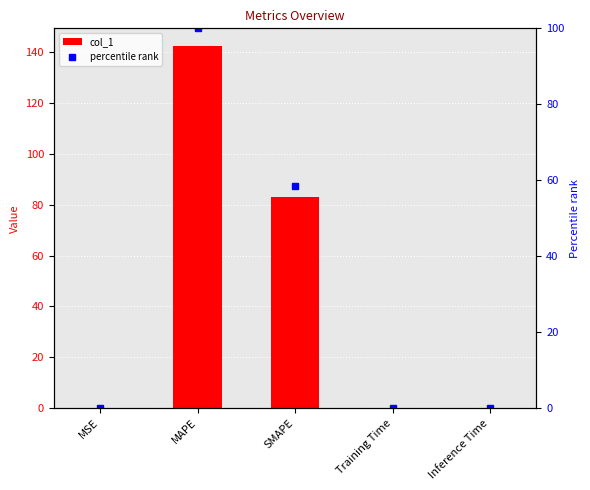

What is the label of the 5th bar from the left?

Inference Time